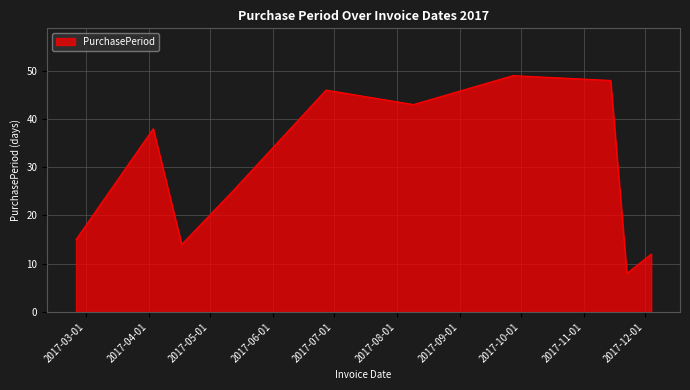

What is the greatest value displayed?

49